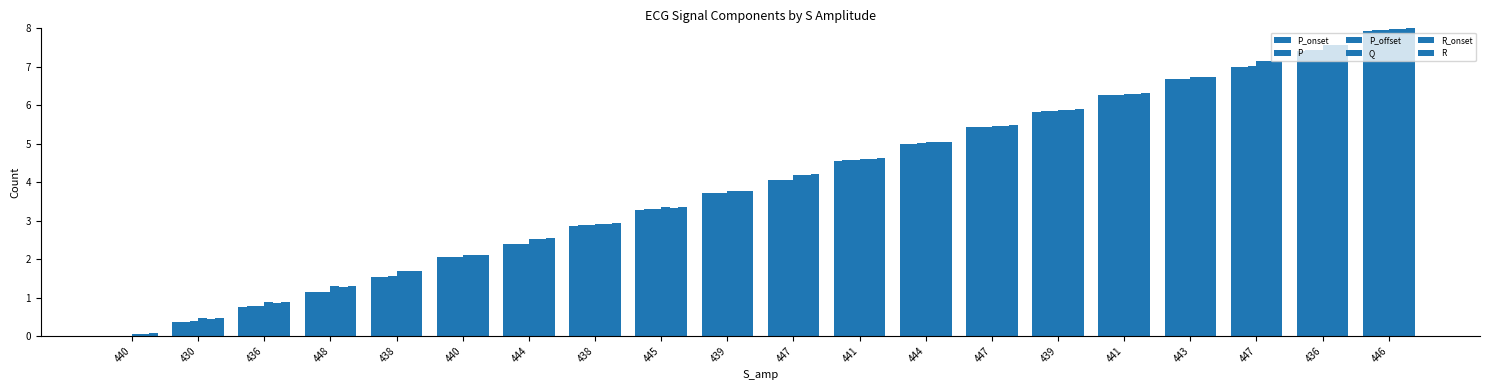

Is the value of P_offset at 439 greater than the value of Q at 436?

Yes